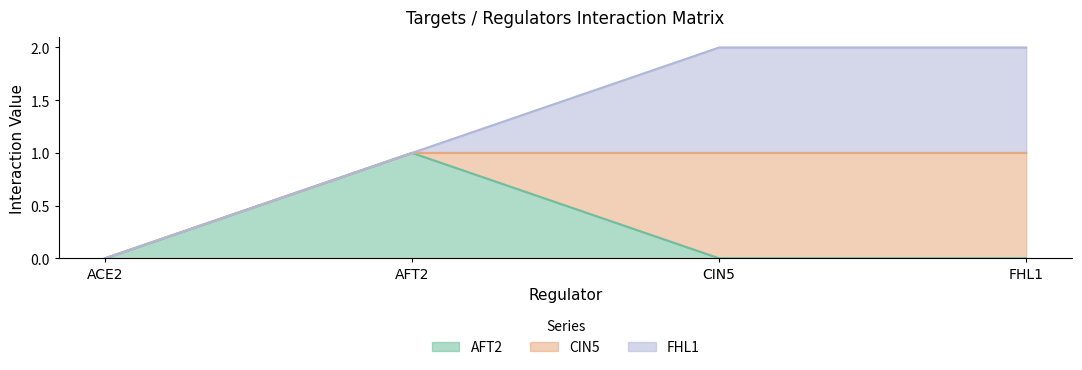

True or false: AFT2 has more than 1 points higher than both neighbors.

False